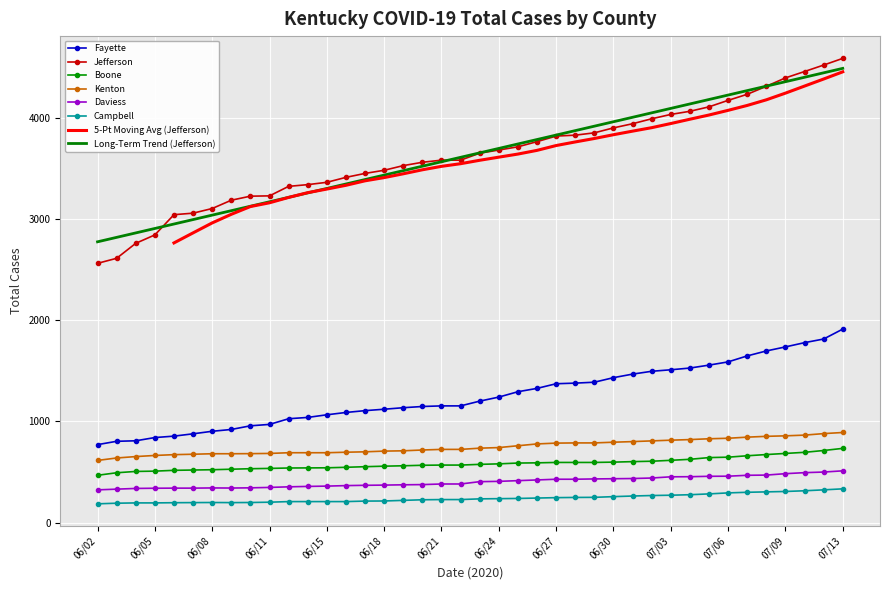

At which label is Total Cases Daviess closest to 417?

06/25